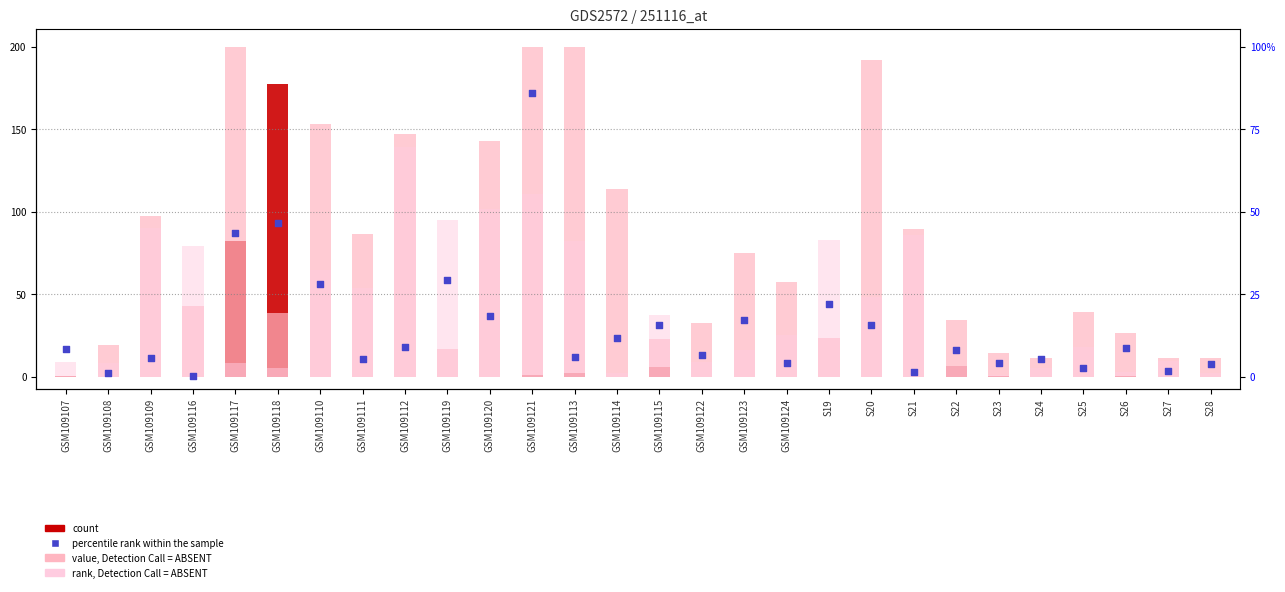

Is the value of percentile rank within the sample at GSM109121 greater than the value of rank, Detection Call = ABSENT at GSM109114?

Yes